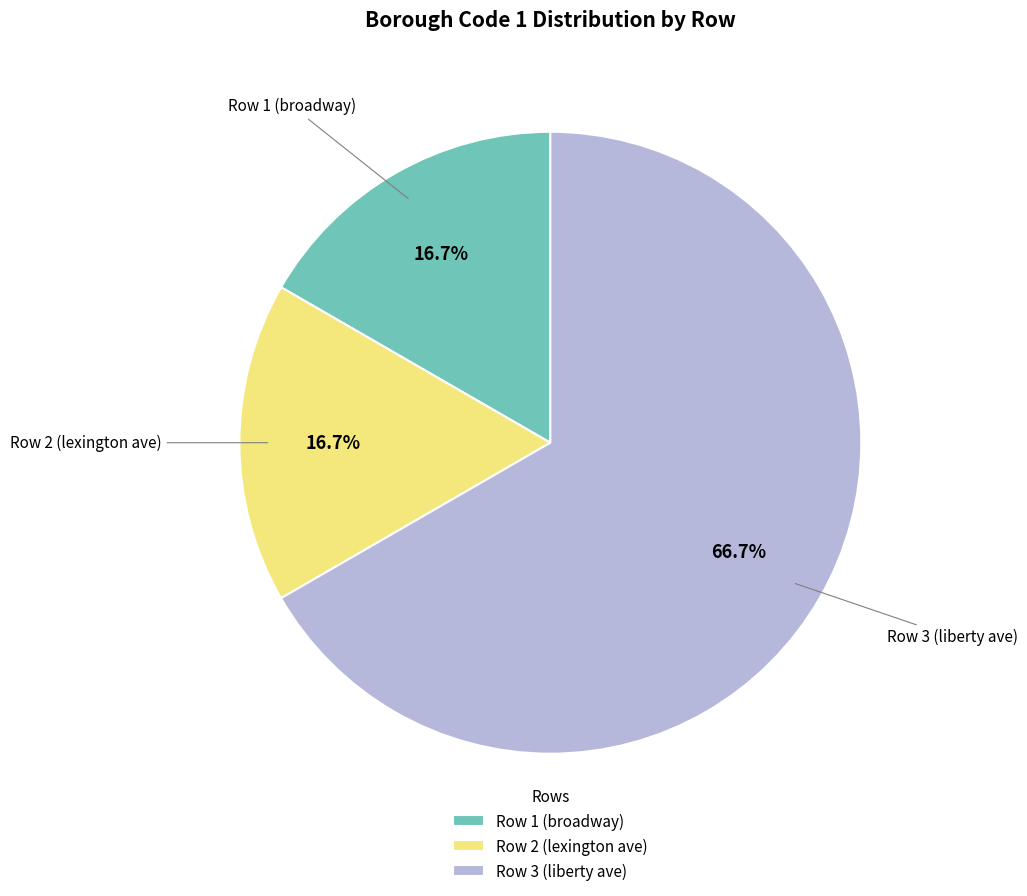

Count the number of slices in the pie.

3